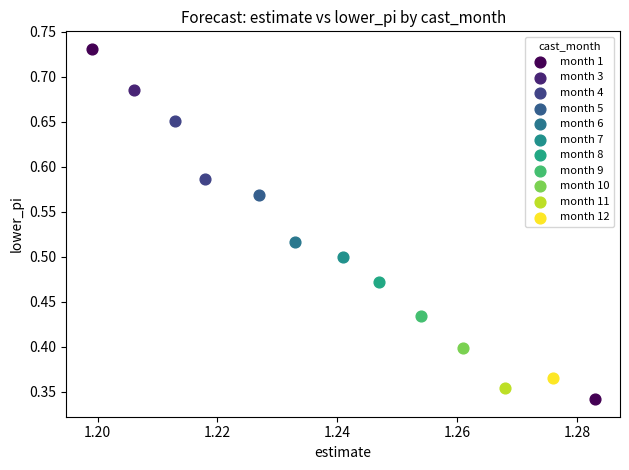

What are all the series names shown in the legend?

month 1, month 3, month 4, month 5, month 6, month 7, month 8, month 9, month 10, month 11, month 12